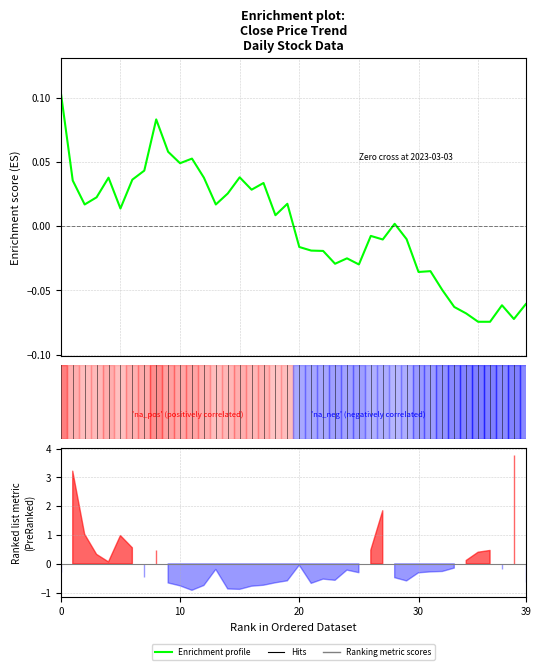

How many points are higher than both their immediate neighbors (excluding endpoints)?

11